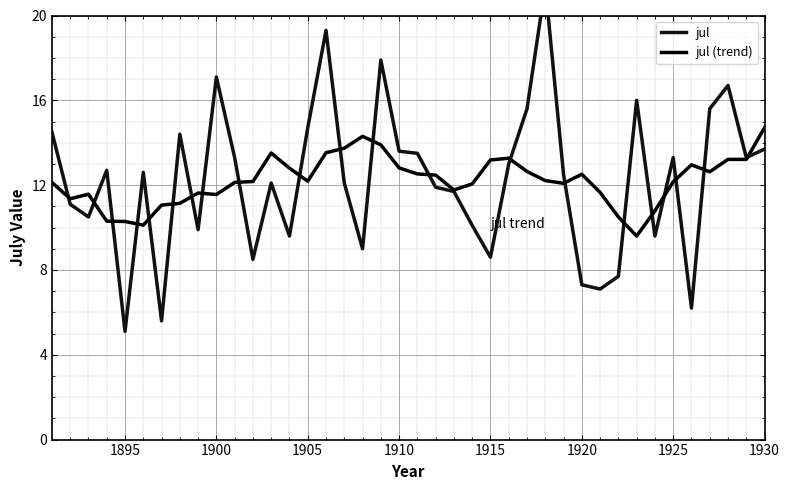

The jul (trend) series shows 18.2 at 1925. True or false?

False